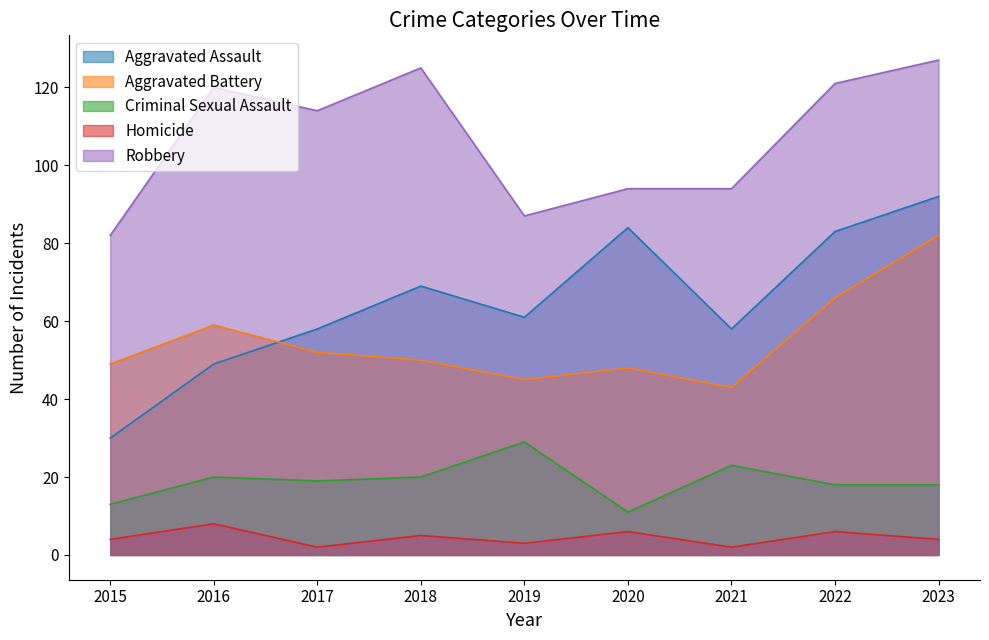

True or false: Criminal Sexual Assault and Homicide cross at least once.

False